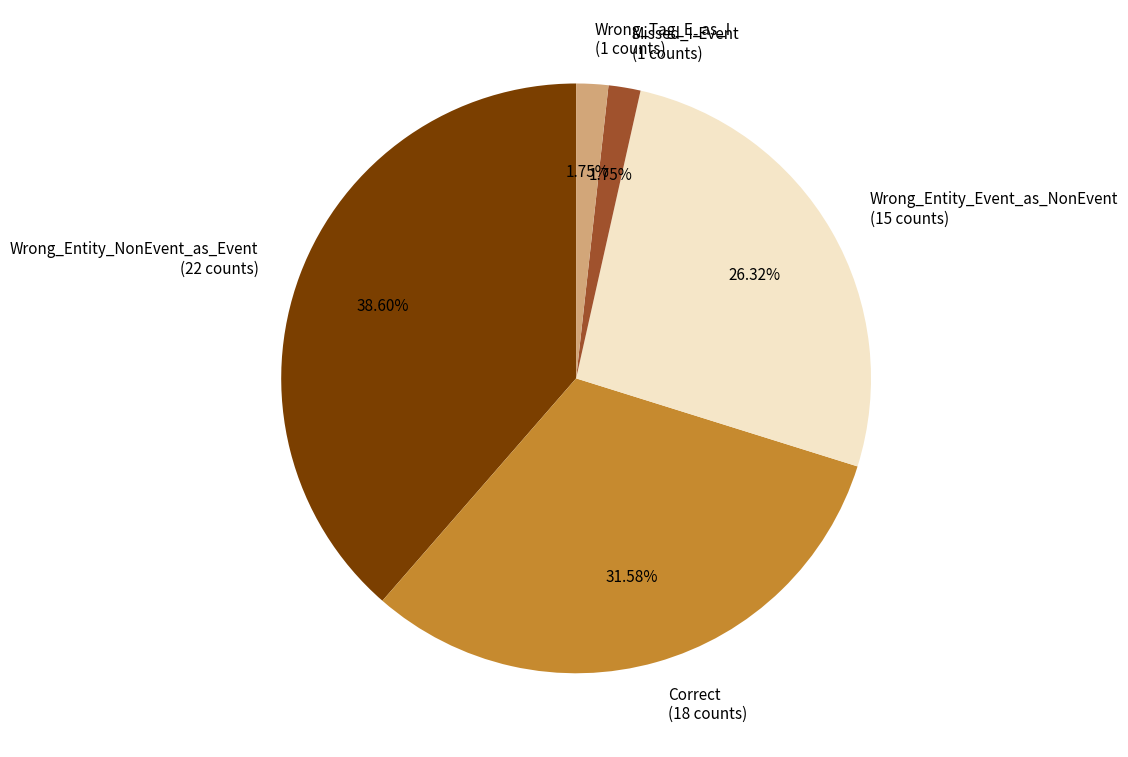

To the nearest percent, what is the combined percentage of Wrong_Tag_E_as_I and Correct?

33%